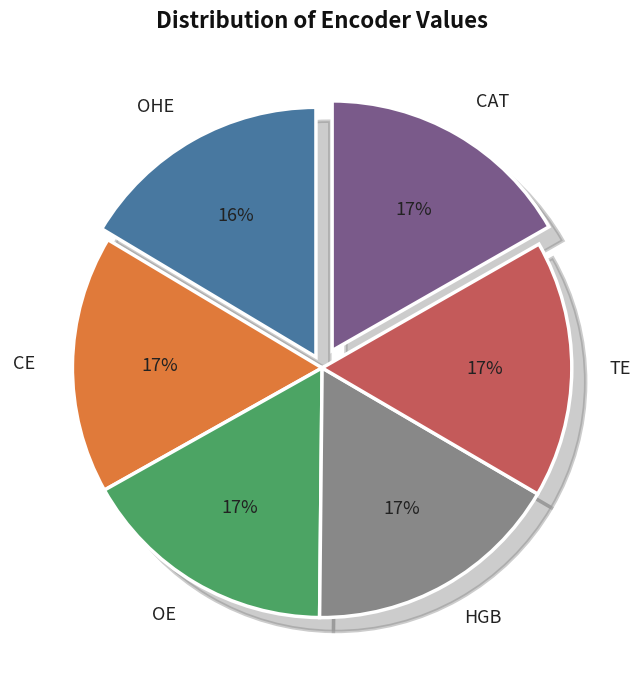

To the nearest percent, what percentage of the pie is CAT?

17%